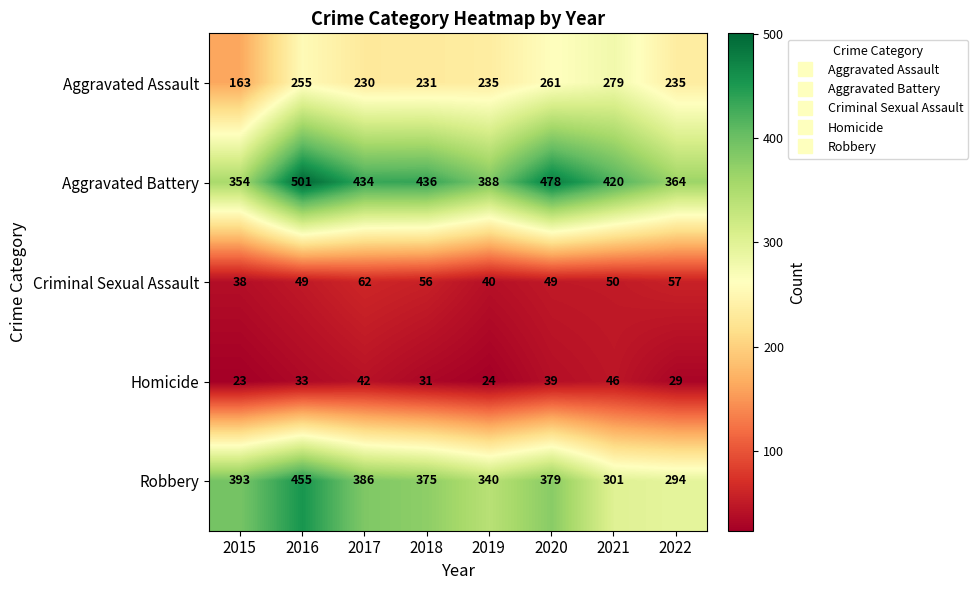

What is the approximate value of Robbery at 2017, to the nearest 5?

385